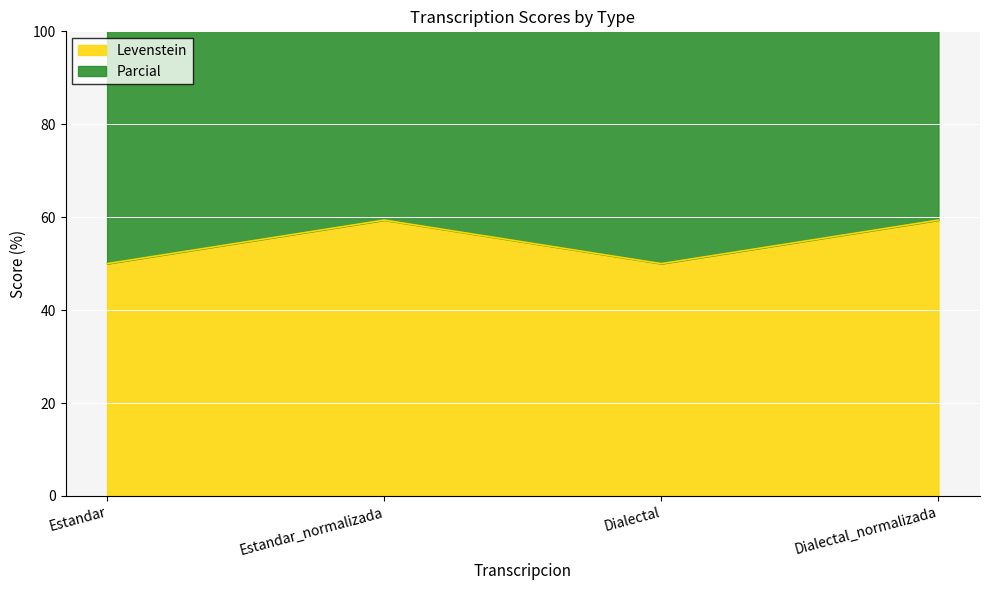

What is the label of the 2nd point from the left?

Estandar_normalizada